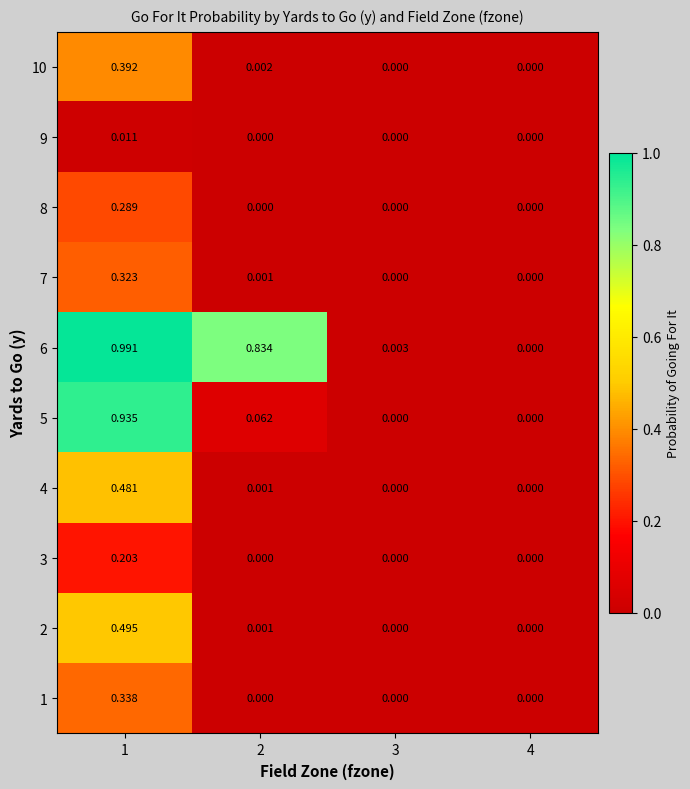

Is the value of 7 at 2 greater than the value of 9 at 4?

Yes